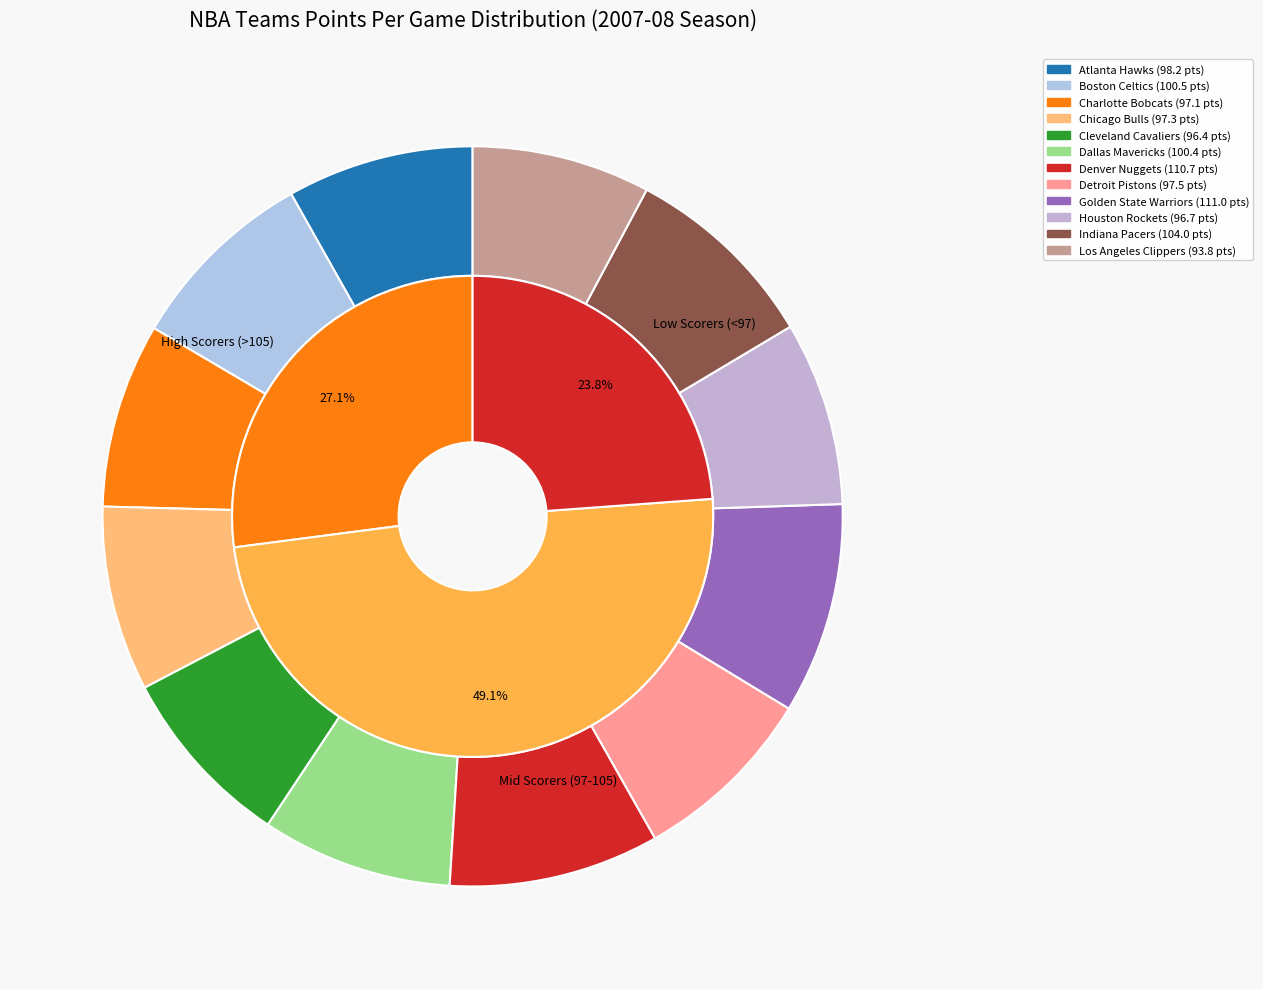

Is it true that Houston Rockets is 8% of the pie?

True